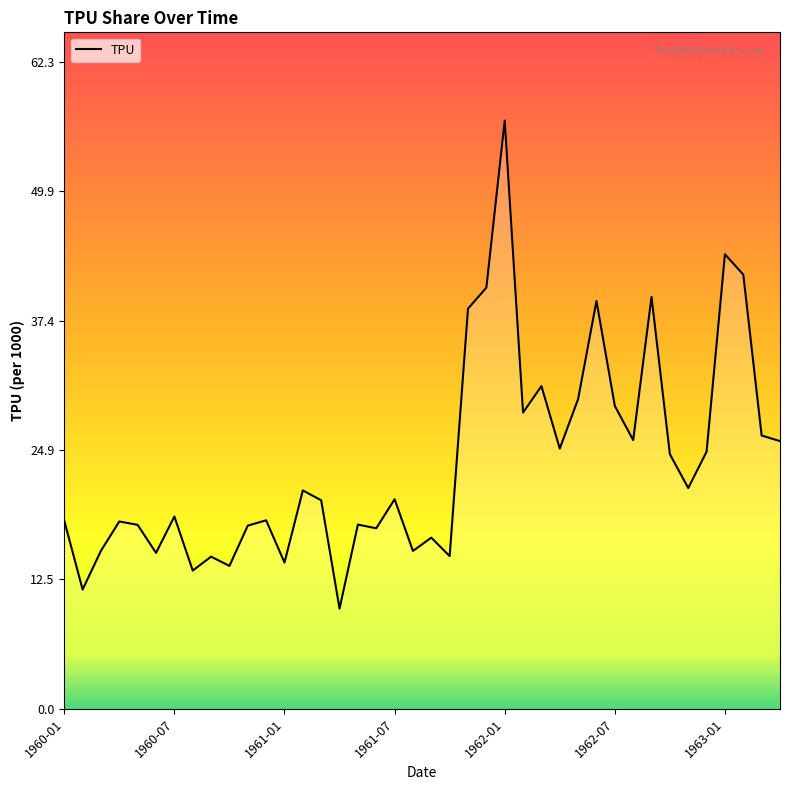

What is the sum of all values?

951.0